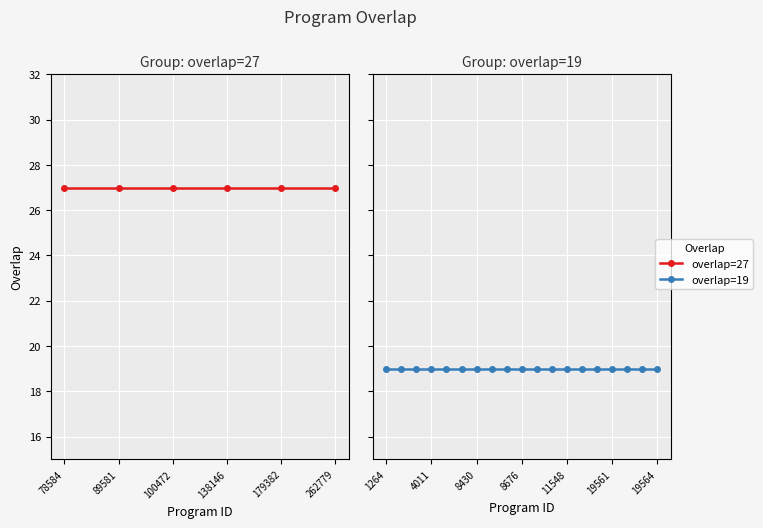

What is the approximate value at 19563?

19